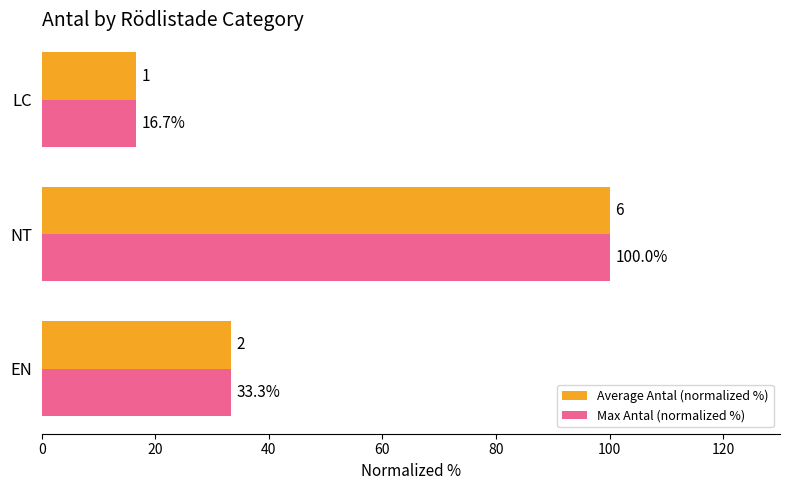

How many values in the Max Antal (normalized %) series are below 33?

1